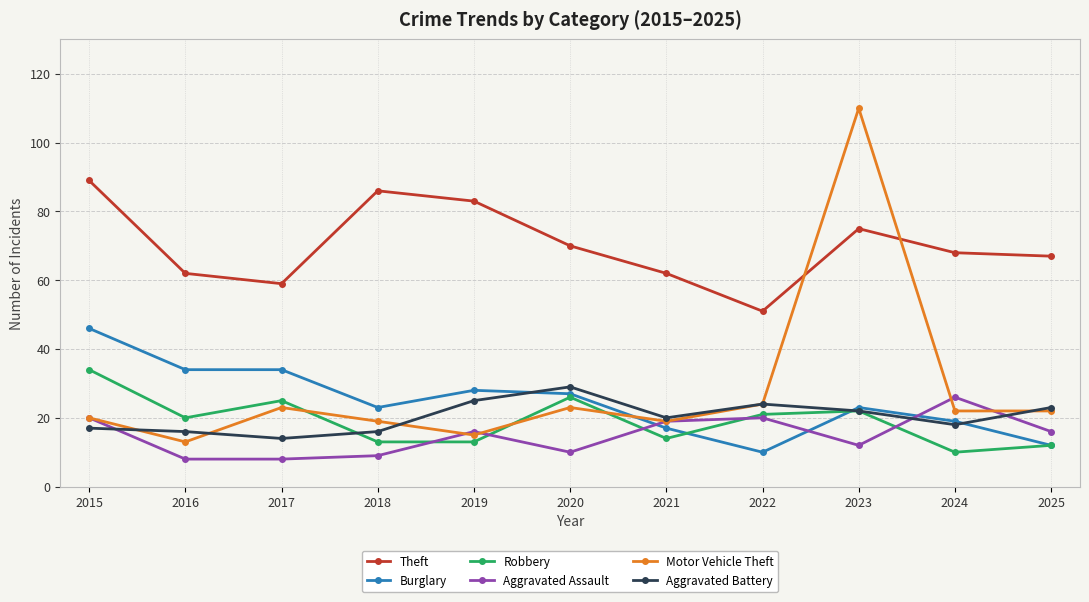

How many lines are shown in the chart?

6